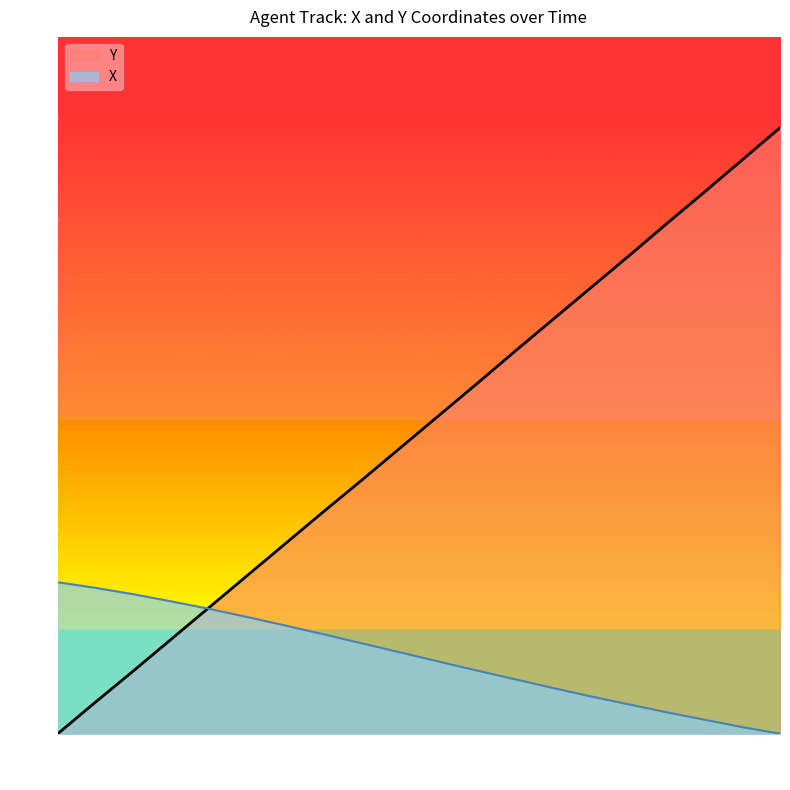

Is it true that Y equals 2.0 at 42.7?

False